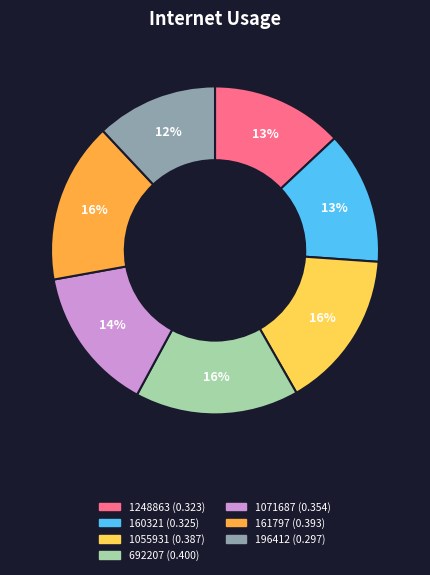

How many slices are in this pie chart?

7